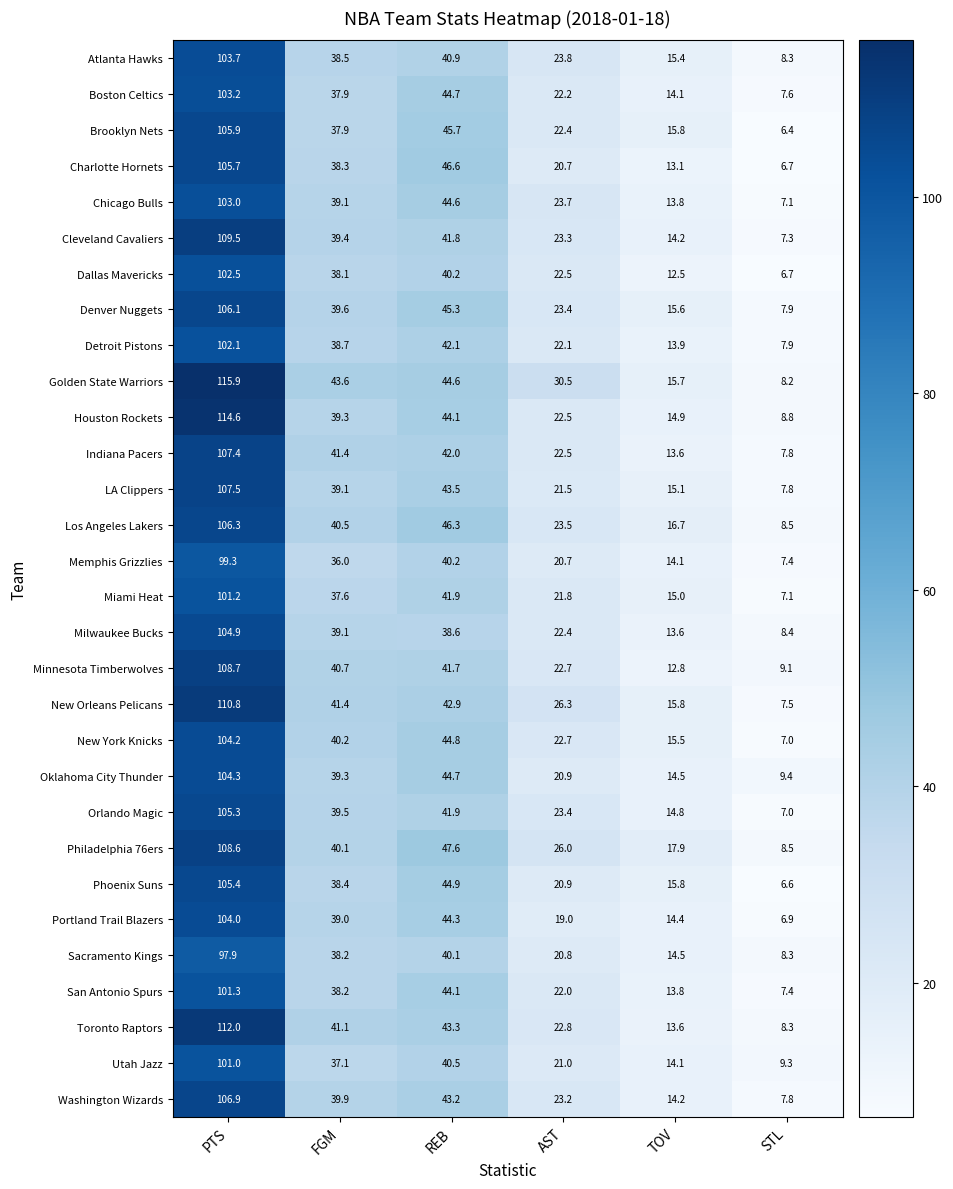

Which series has the largest total across all categories?

Golden State Warriors